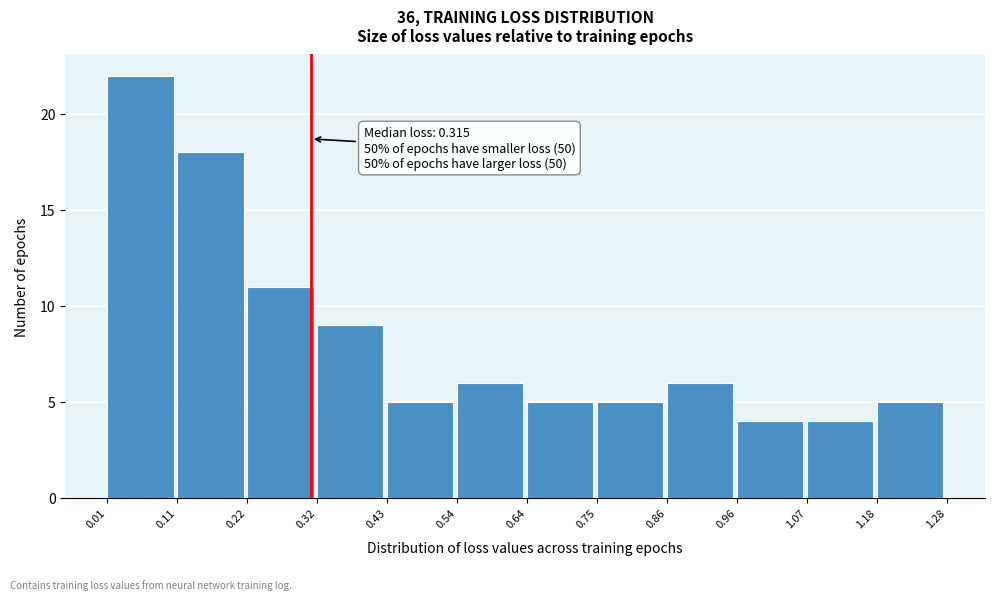

Over which range of the x-axis is the bar tallest?

0.01 to 0.11